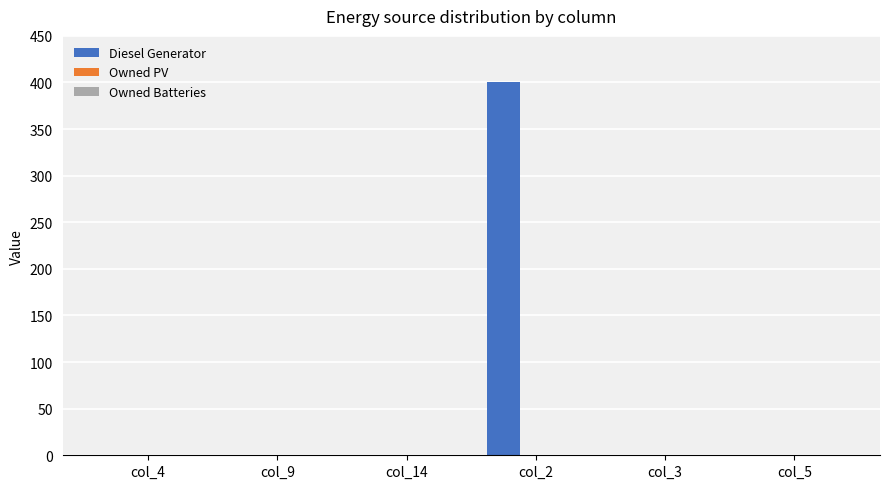

At which category does the chart reach its peak across all series?

col_2